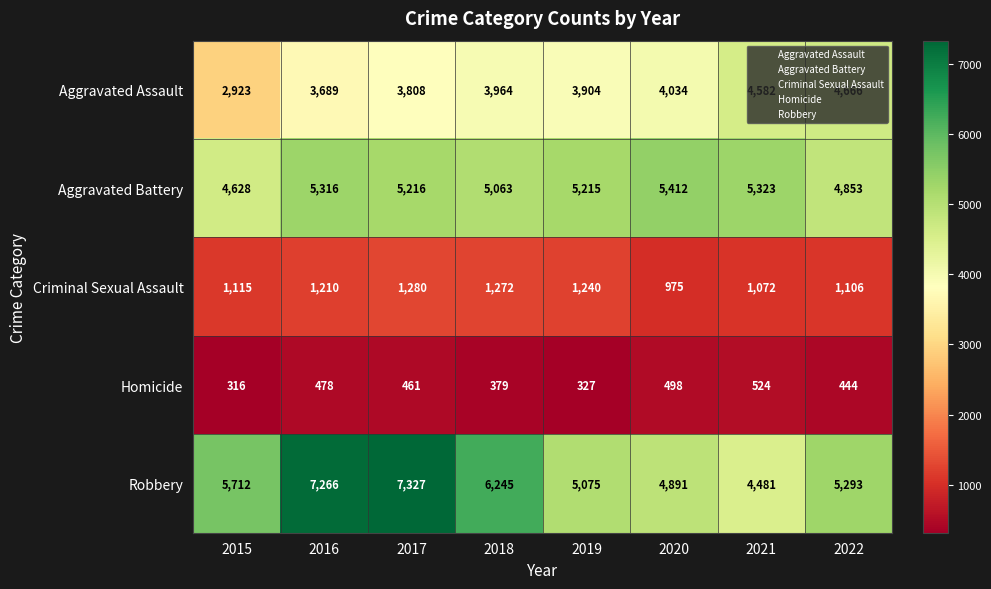

What is the difference between the maximum and minimum values in the Robbery series?

2846